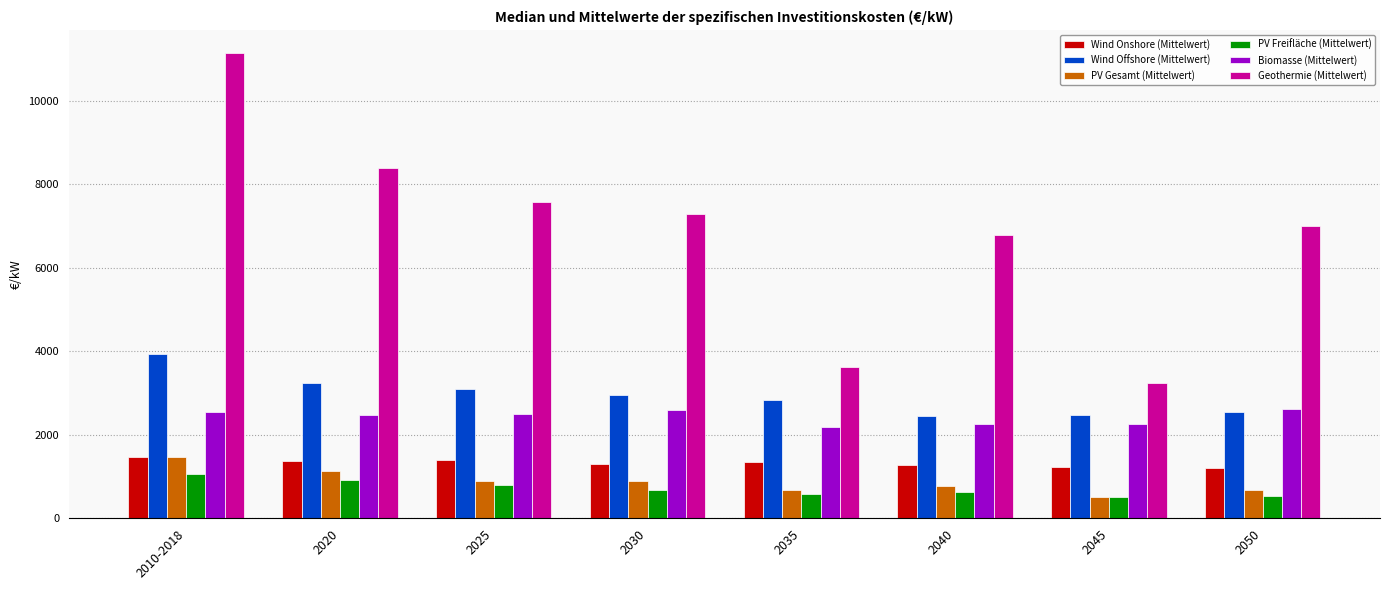

What is the total value across all series at 2010-2018?

21638.4